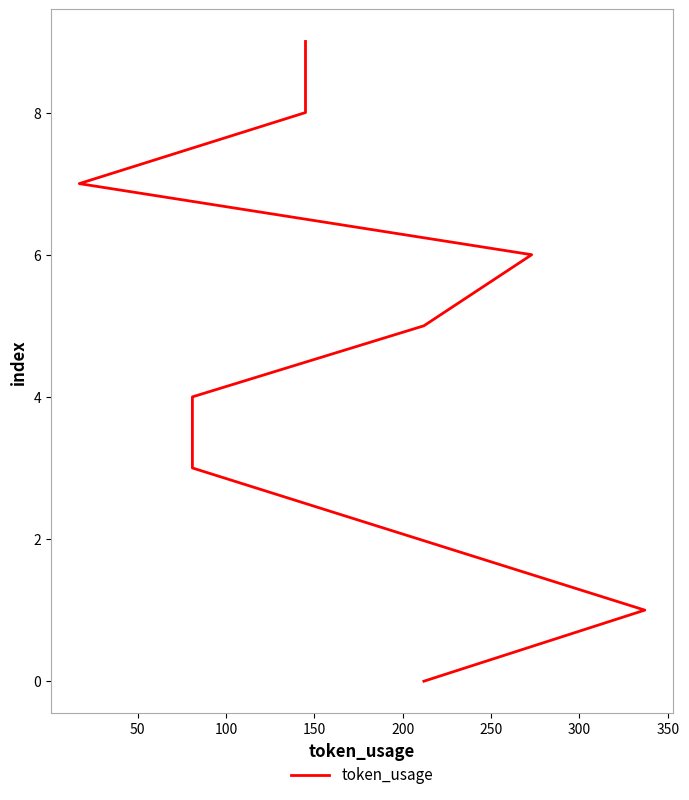

How many categories are shown in the chart?

10